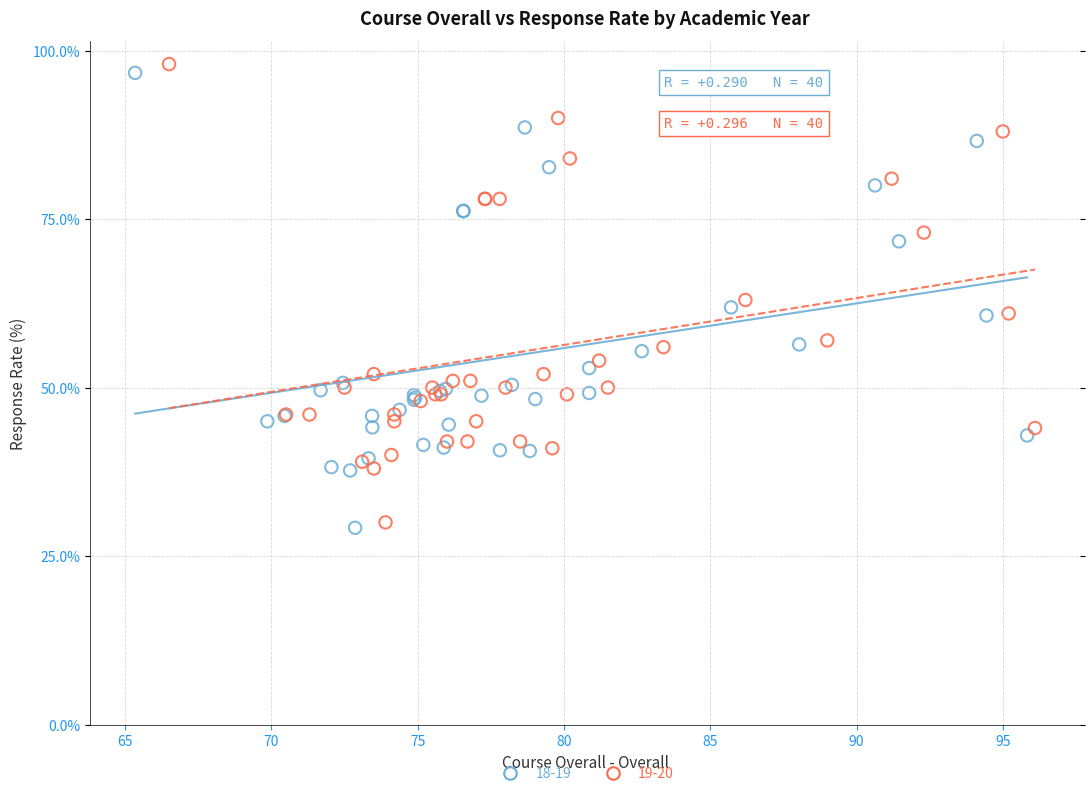

Which series has the widest spread of Y values?

19-20